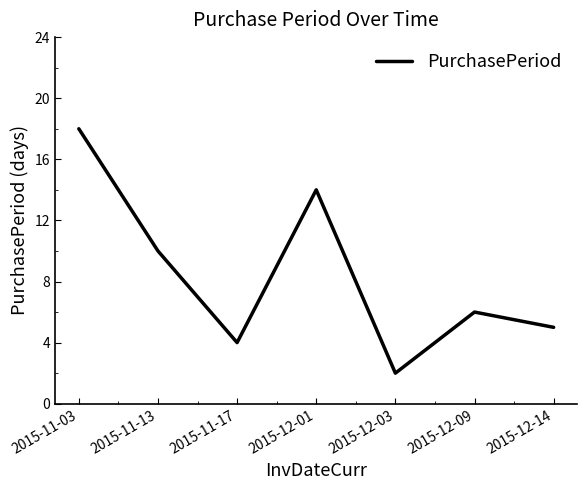

What position from the right is 2015-12-01?

4